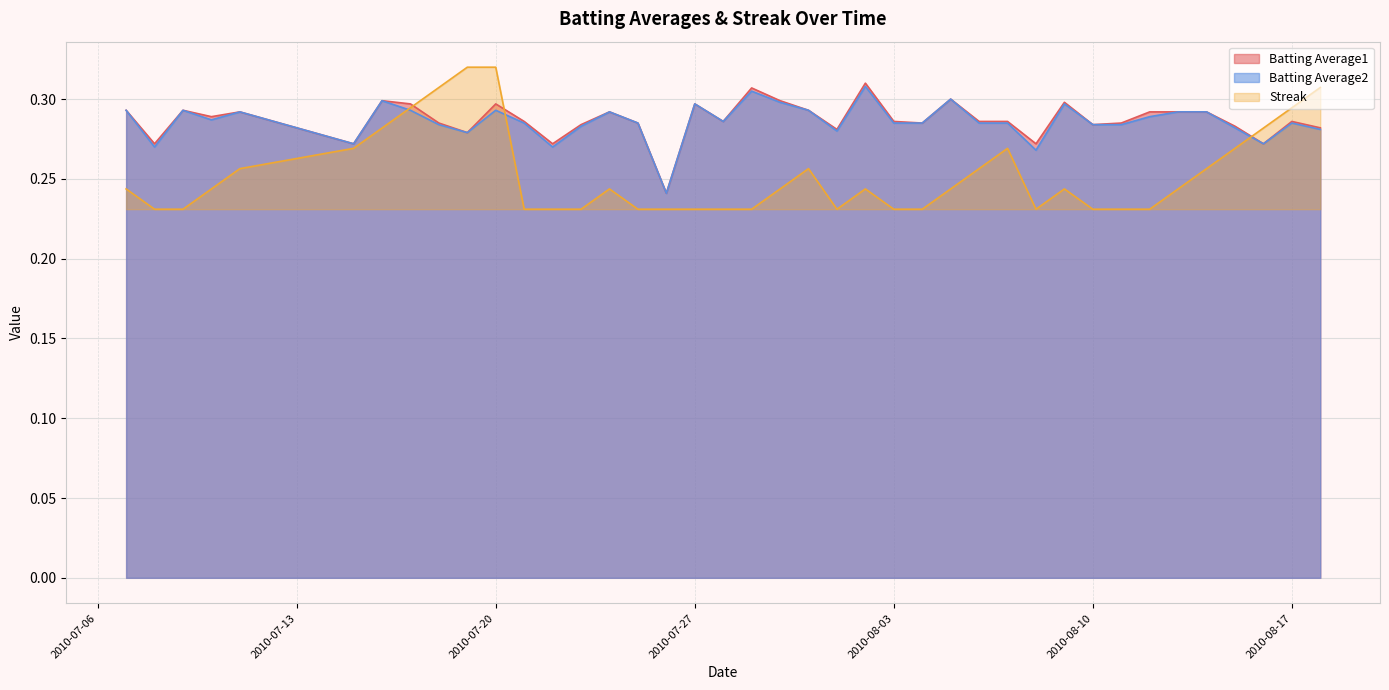

The value of Batting Average2 at 2010-07-19 is 0.5. True or false?

False